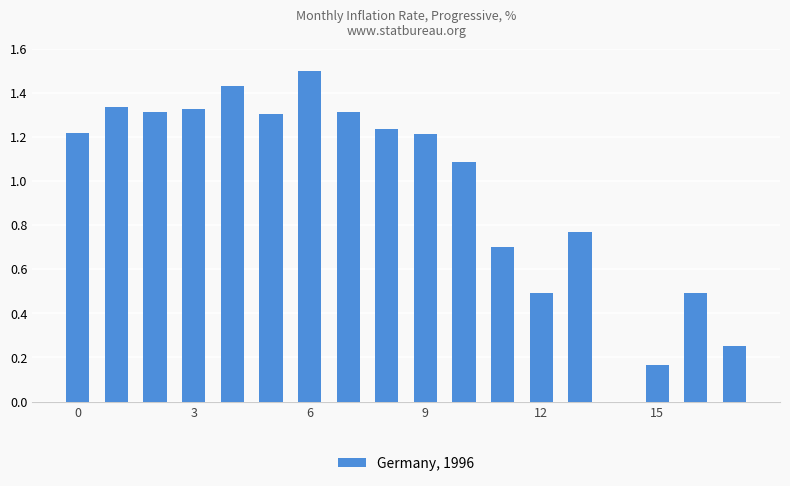

What is the greatest value displayed?

1.5